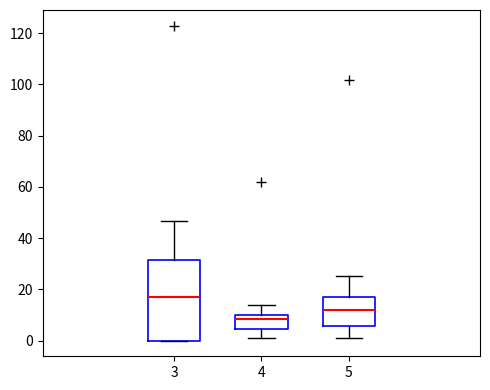

Where is the lower edge of the box at x = 3 on the y-axis? The values are not printed on the chart, so give them approximately, as read against the axis.

0